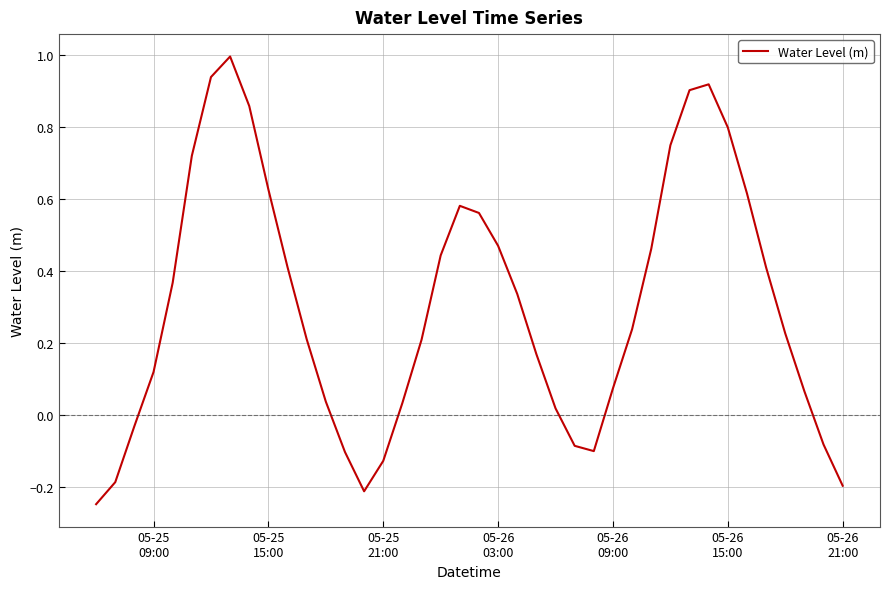

What is the greatest value displayed?

1.0